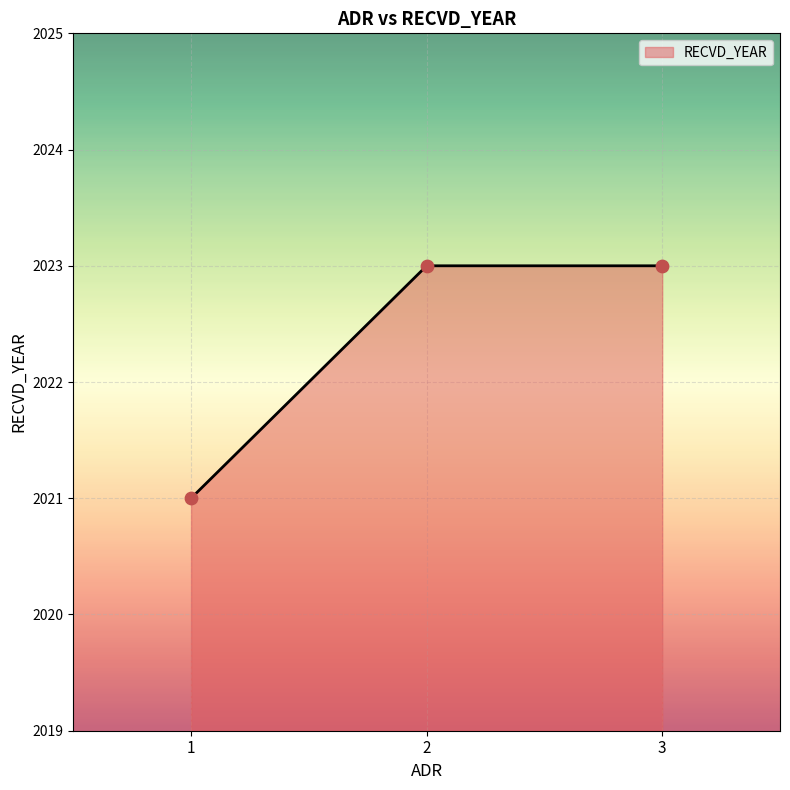

What is the ratio of the value at 3 to the value at 1?

1.0